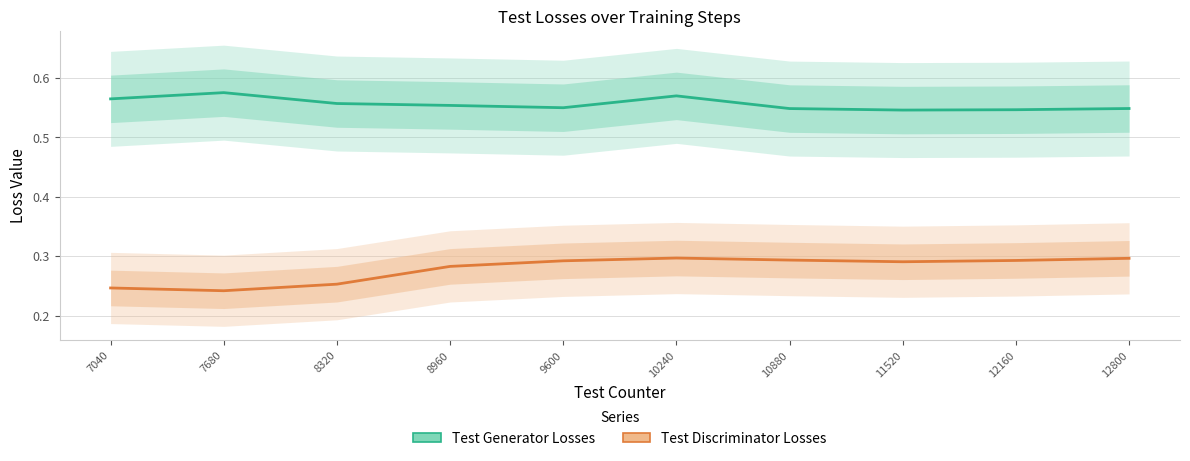

What is the value of the Test Discriminator Losses point at the 1st from the left?

0.2